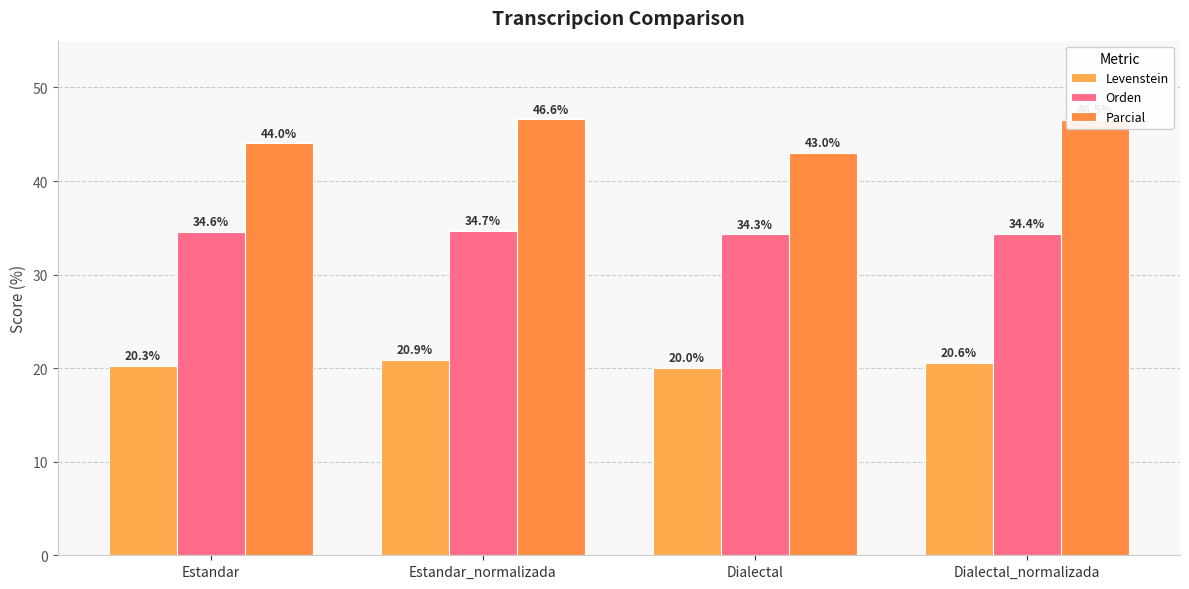

What is the lowest value of the Orden series?

34.3